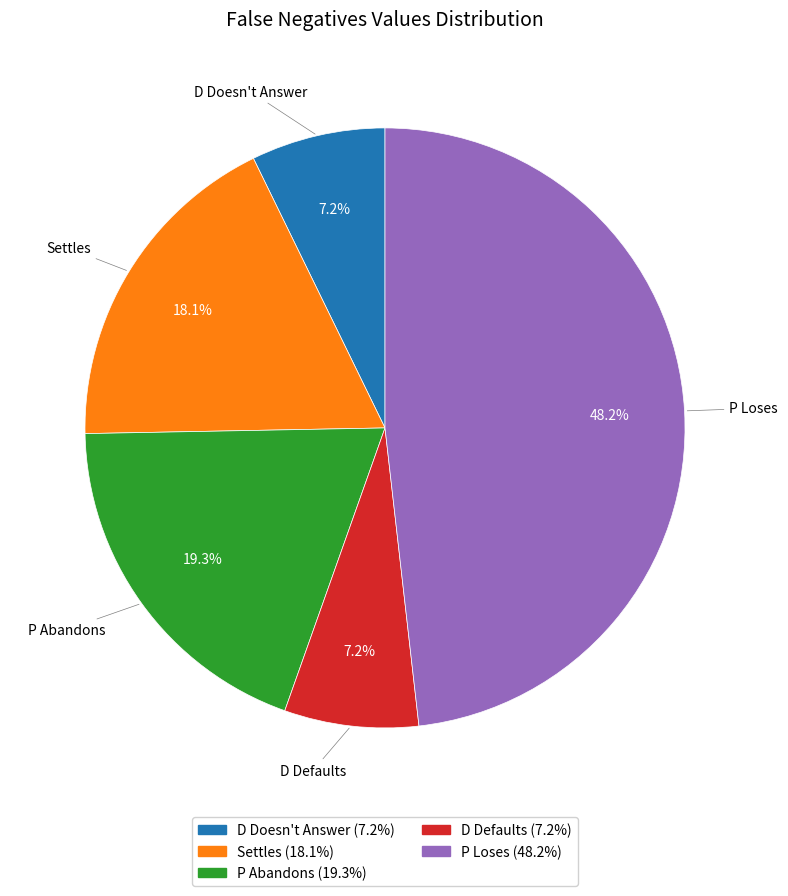

Is there a majority slice in this chart?

No